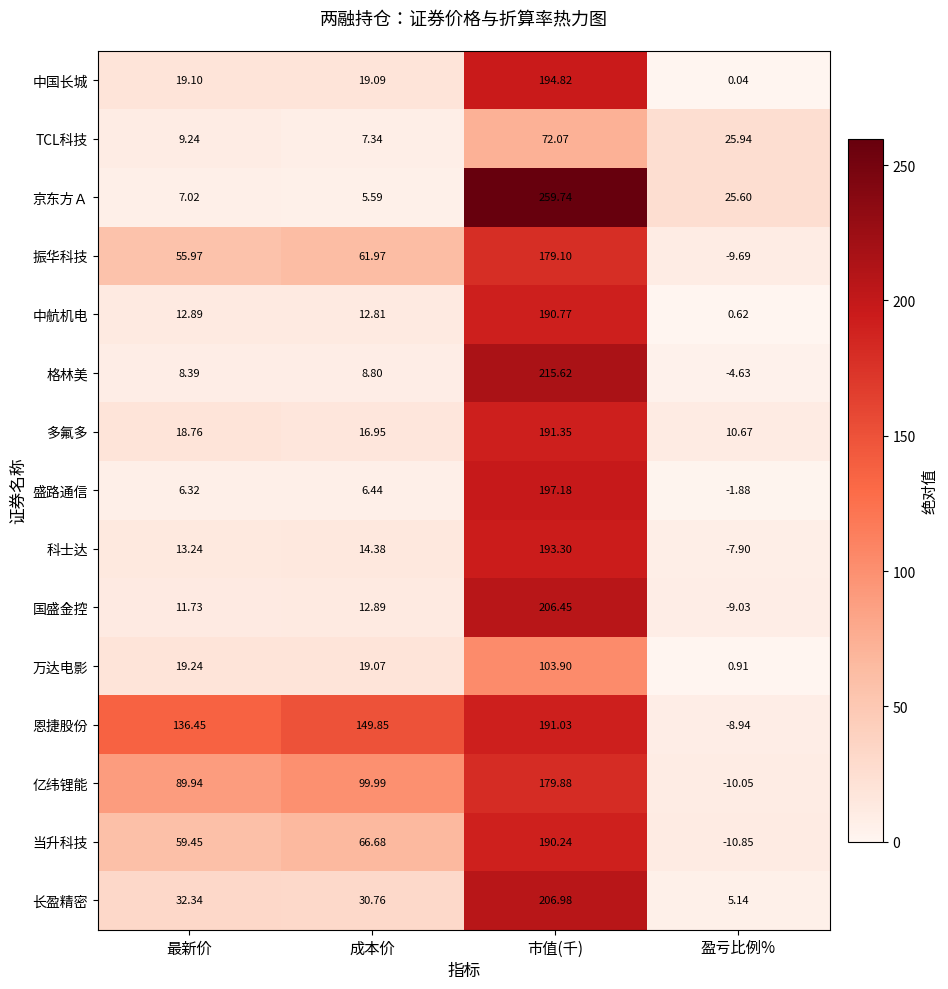

Where does the 格林美 series first go above 8?

最新价